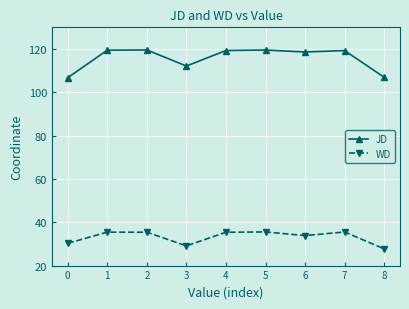

True or false: JD and WD intersect in this chart.

False